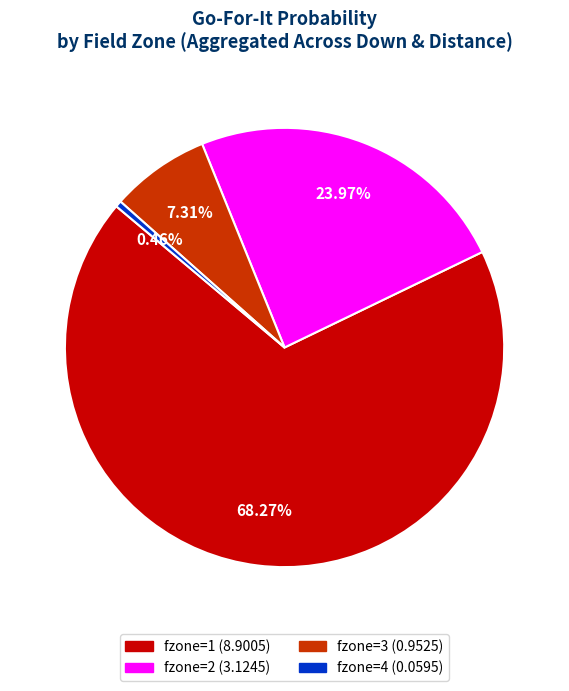

Is there any slice that represents more than half of the pie?

Yes